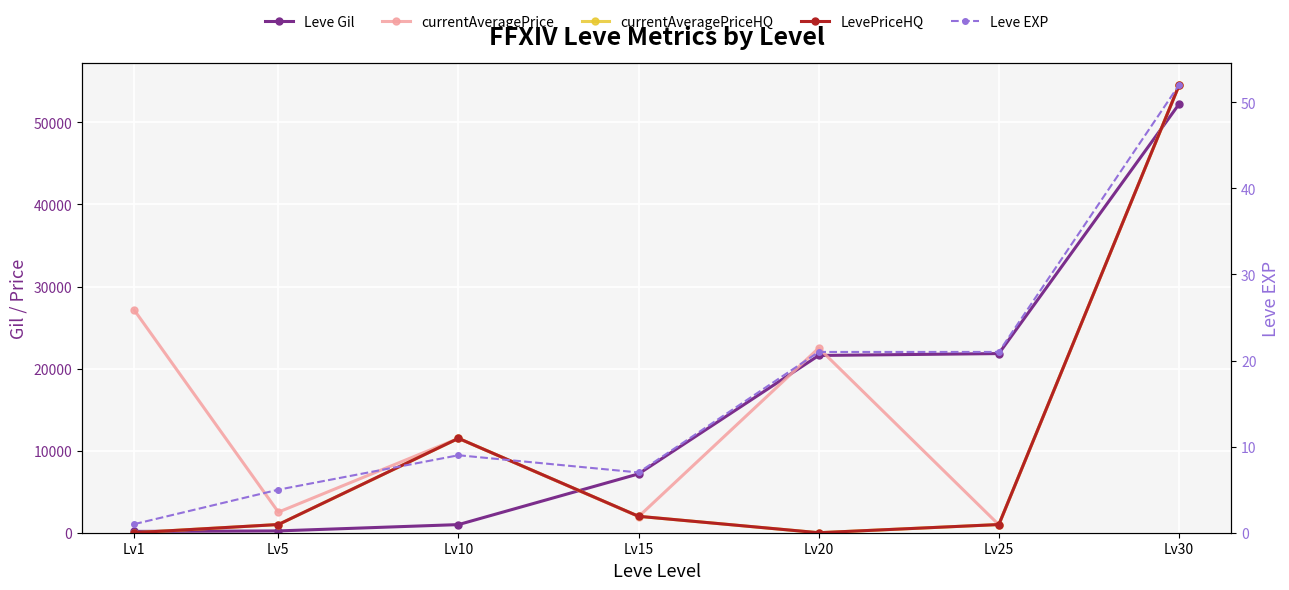

At which label is currentAveragePrice closest to 27732?

Lv1